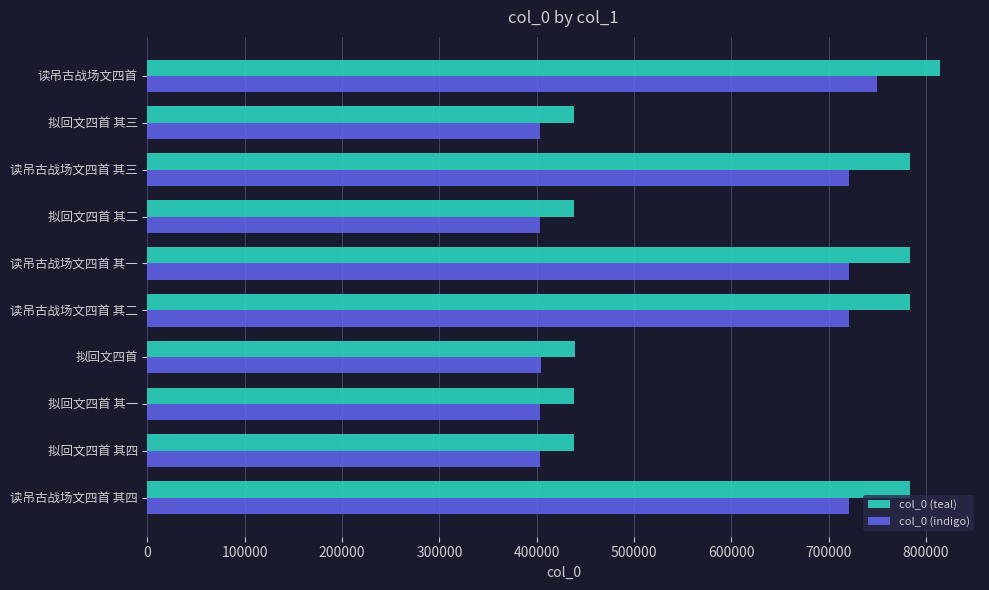

What is the spread (max minus min) of values at 读吊古战场文四首?

65184.6